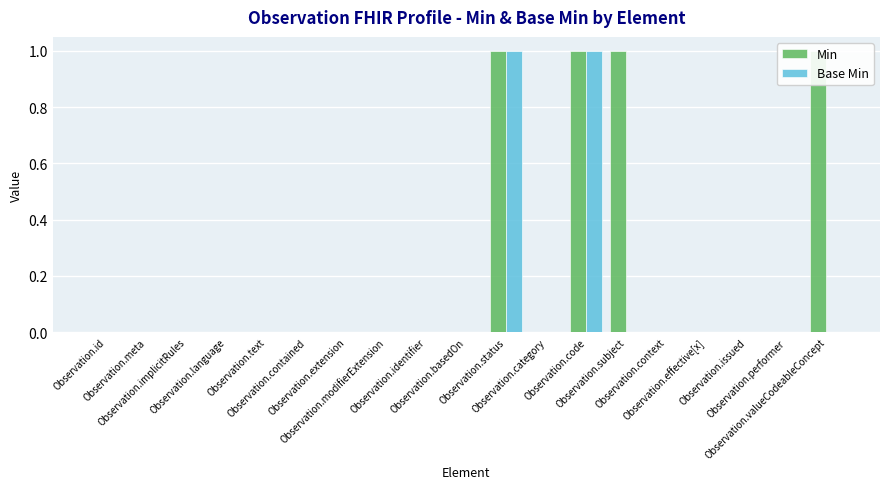

How many positive values does the Base Min series have?

2